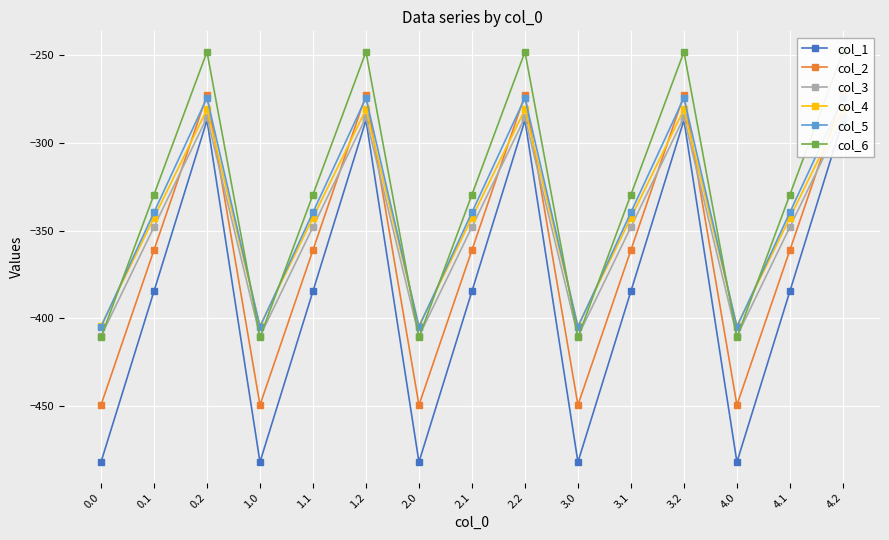

What are all the series names shown in the legend?

col_1, col_2, col_3, col_4, col_5, col_6